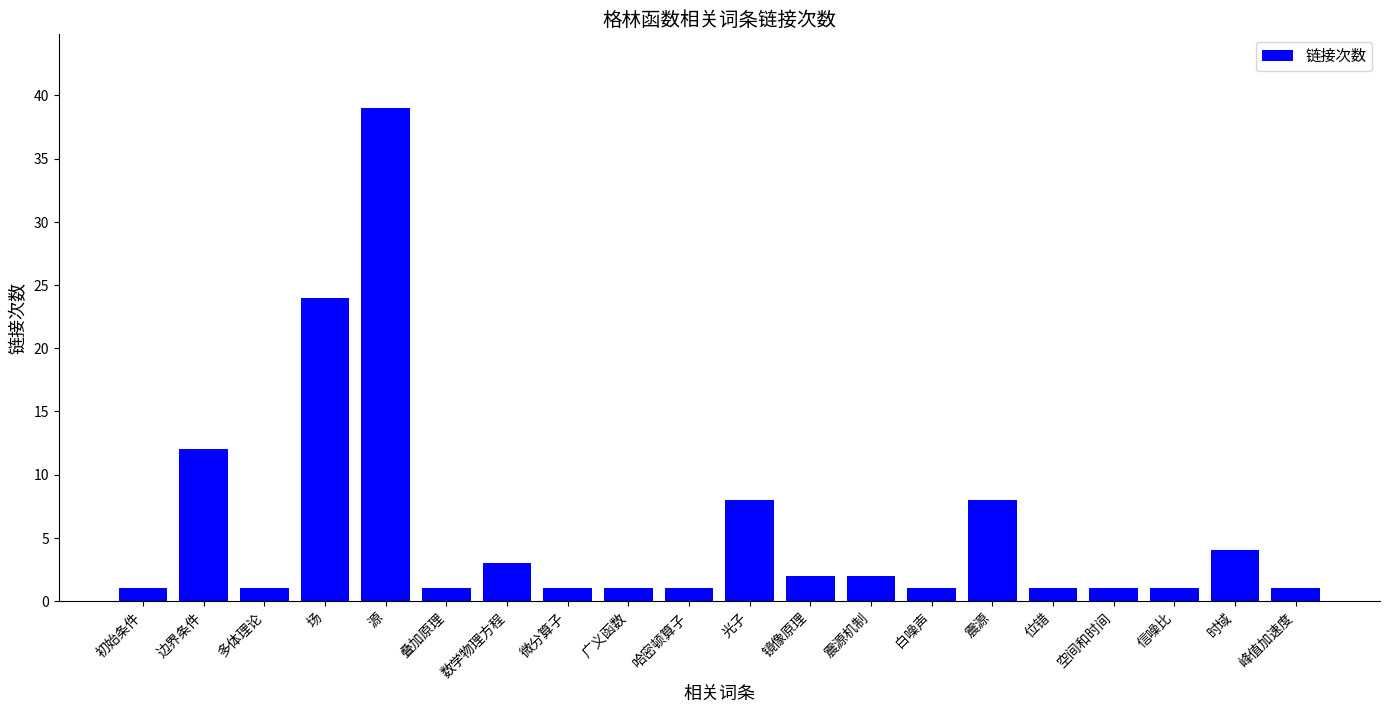

True or false: the data shows 1 at 广义函数.

True